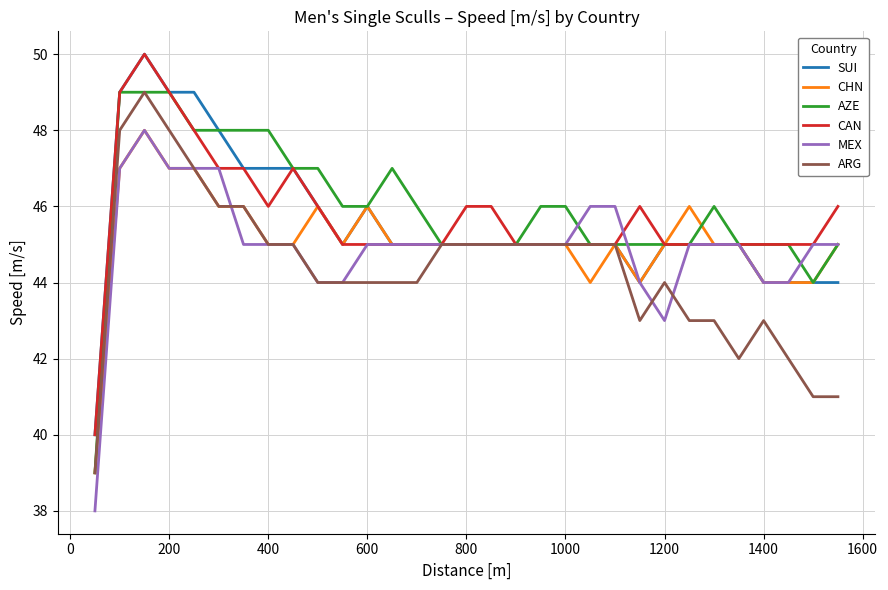

What is the minimum value shown in the chart?

38